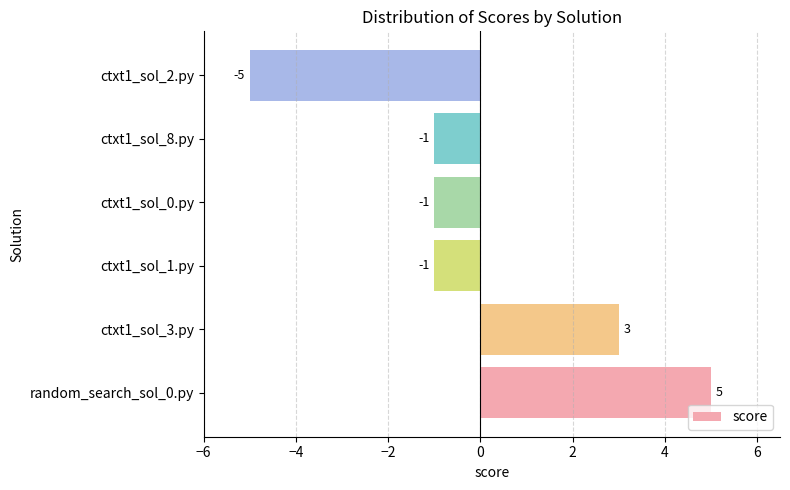

What is the difference between the maximum and minimum values?

10